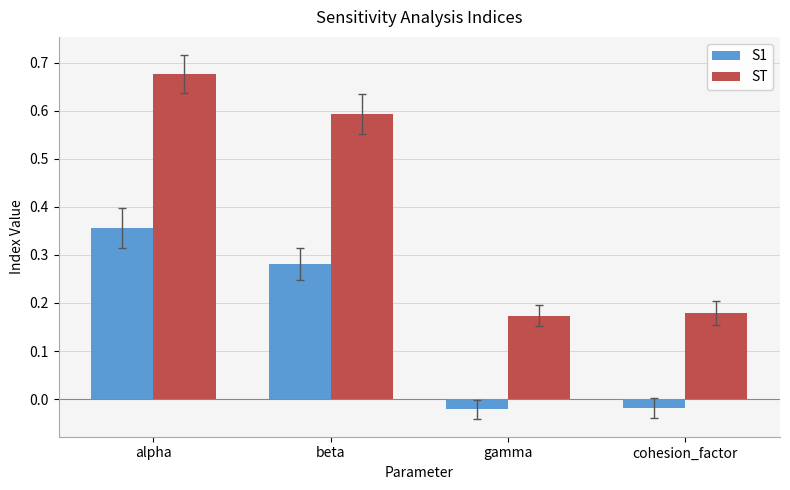

Which series has the largest range (max minus min)?

ST